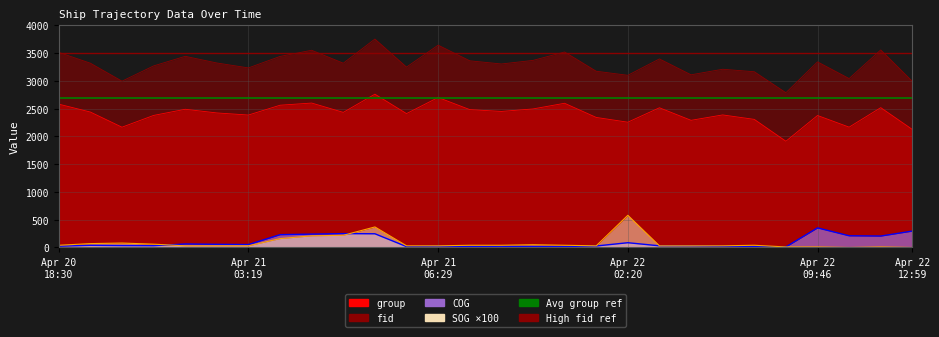

Which series ends up on top after the final intersection of COG and SOG?

COG